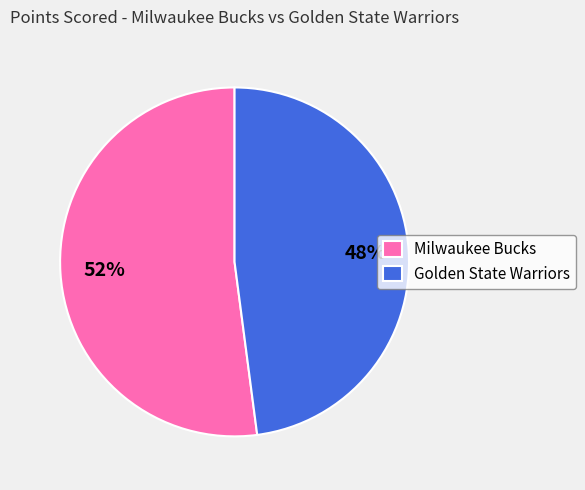

Rank the categories by value from lowest to highest.

Golden State Warriors, Milwaukee Bucks